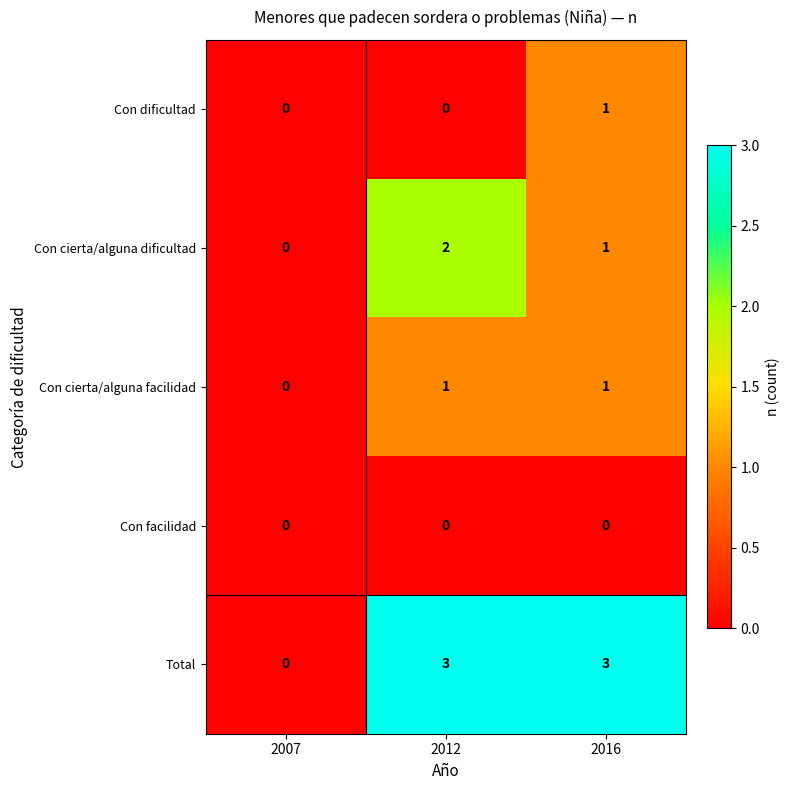

List the series in order of their overall mean, lowest first.

Con facilidad, Con dificultad, Con cierta/alguna facilidad, Con cierta/alguna dificultad, Total